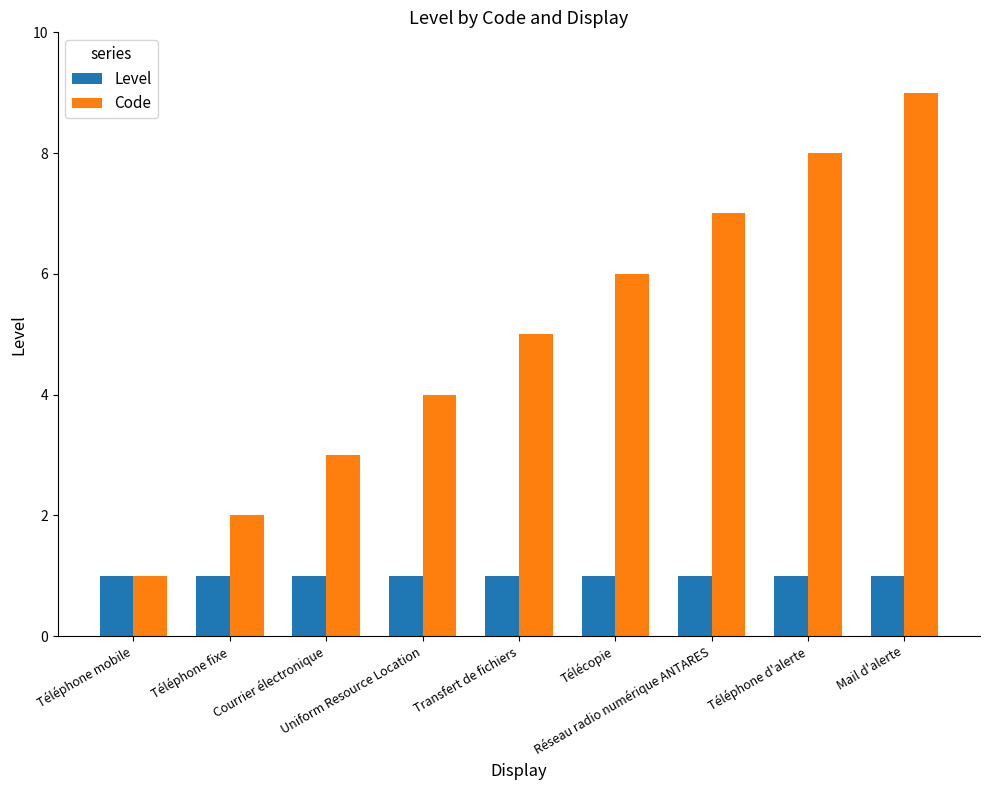

What is the label of the 8th bar from the right?

Téléphone fixe